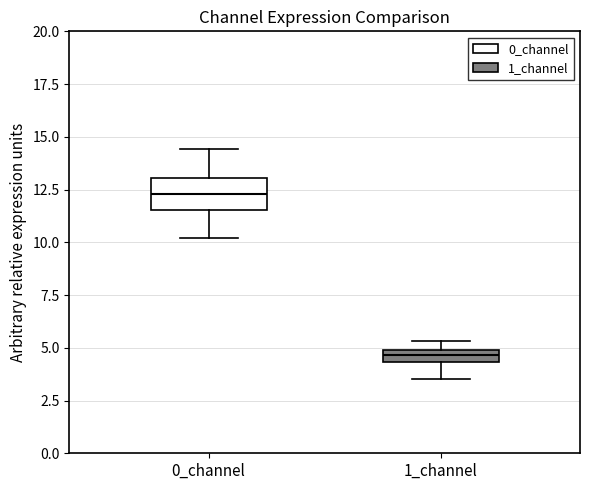

Where is the lower edge of the box for 0_channel on the y-axis? The values are not printed on the chart, so give them approximately, as read against the axis.

11.5